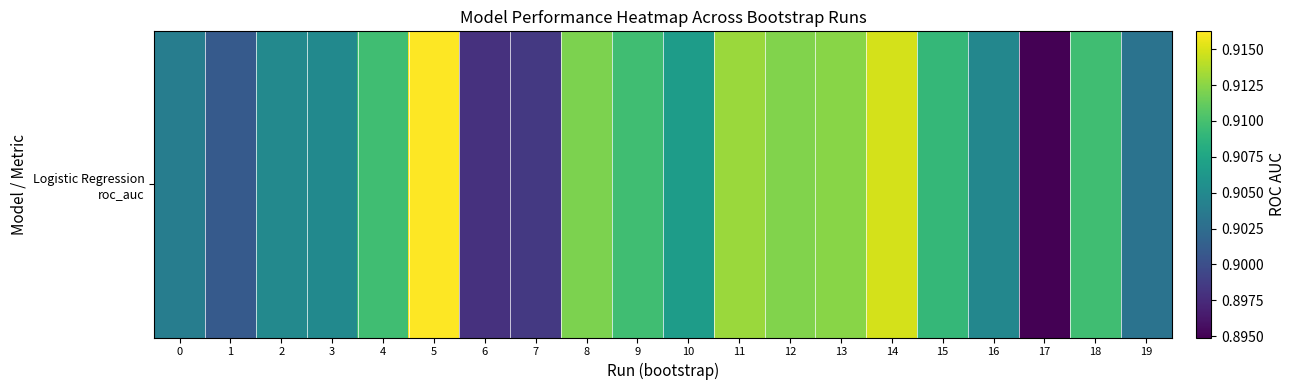

Read the value at 8.

0.9